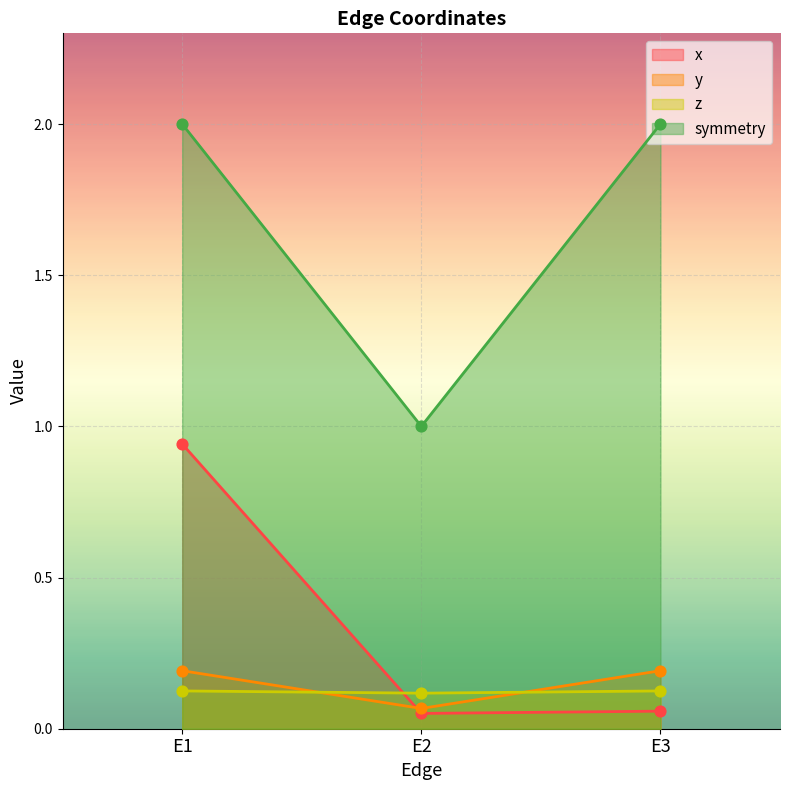

Which series has the largest total across all categories?

symmetry